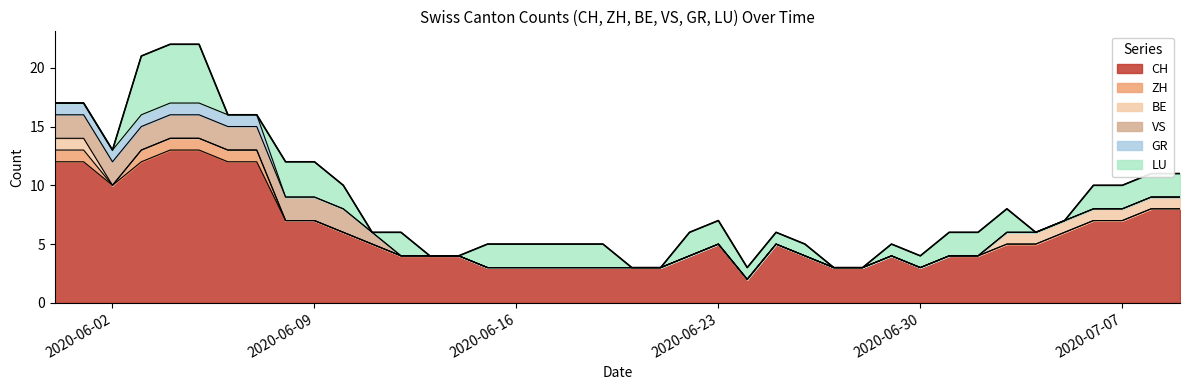

Between 2020-06-02 and 2020-06-14, which series saw the biggest shift?

CH